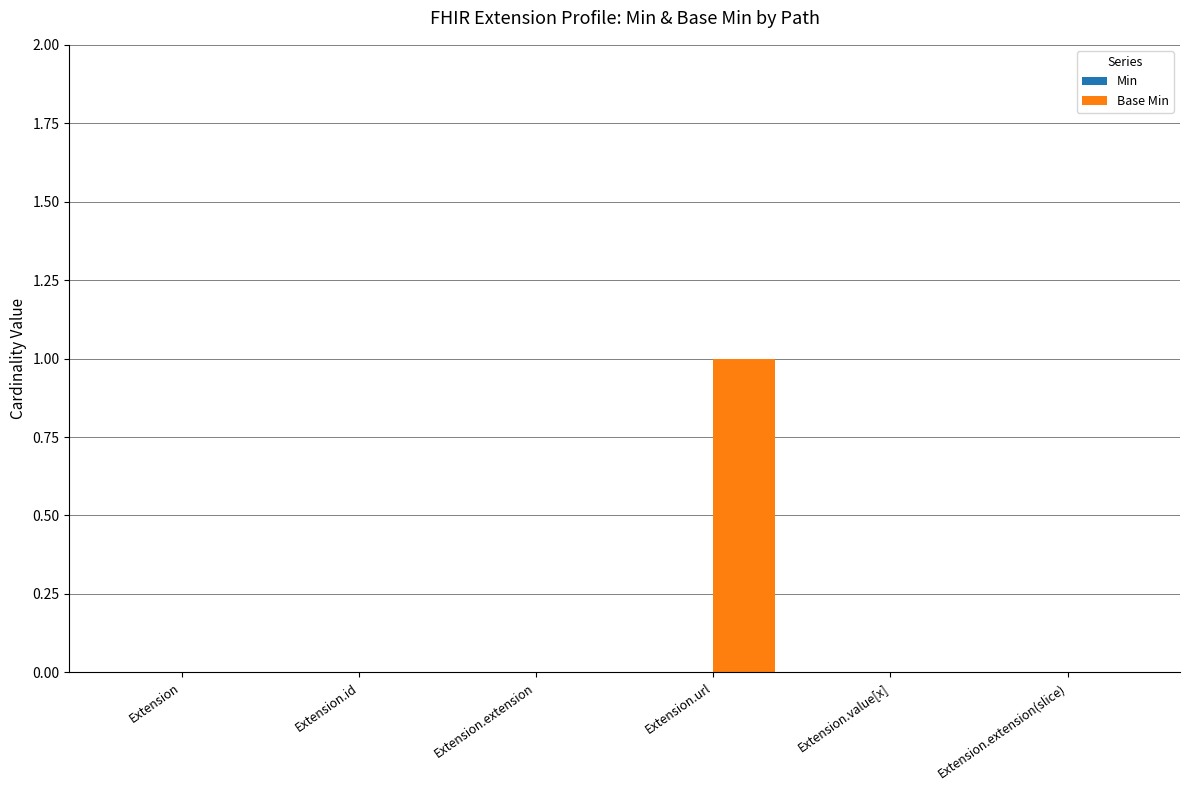

Reading right to left, what are all the values shown in this chart?

Extension.extension(slice)=0	Extension.value[x]=0	Extension.url=1	Extension.extension=0	Extension.id=0	Extension=0